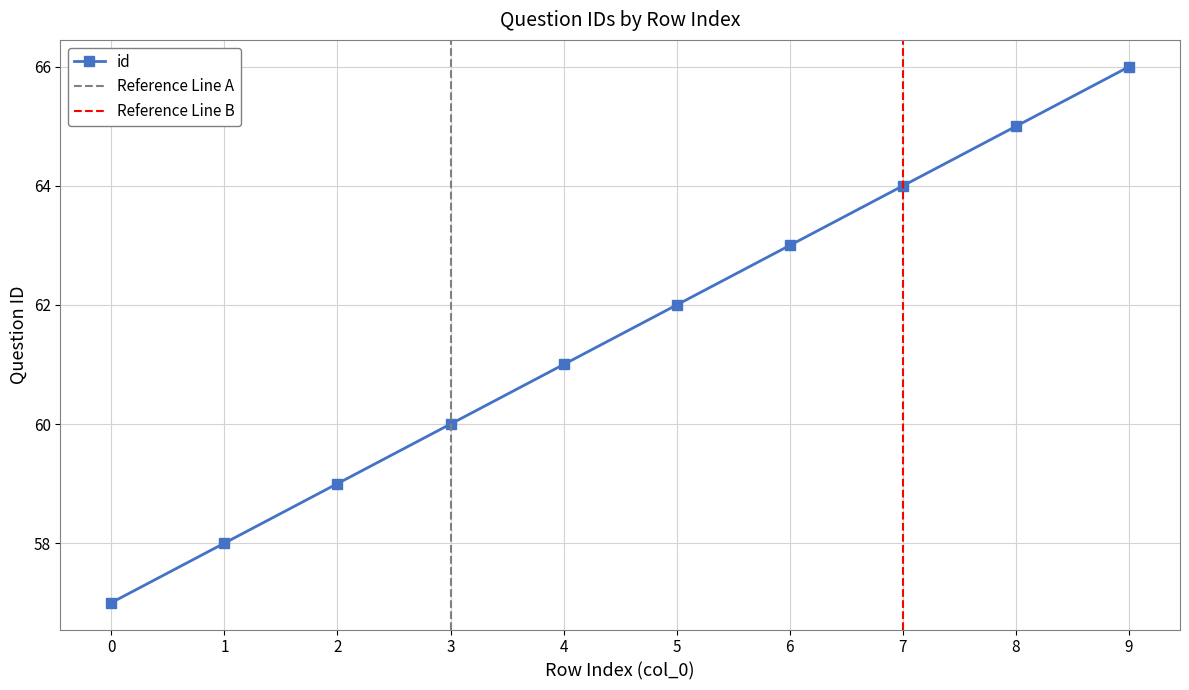

Is it true that the value at 5 is 108?

False